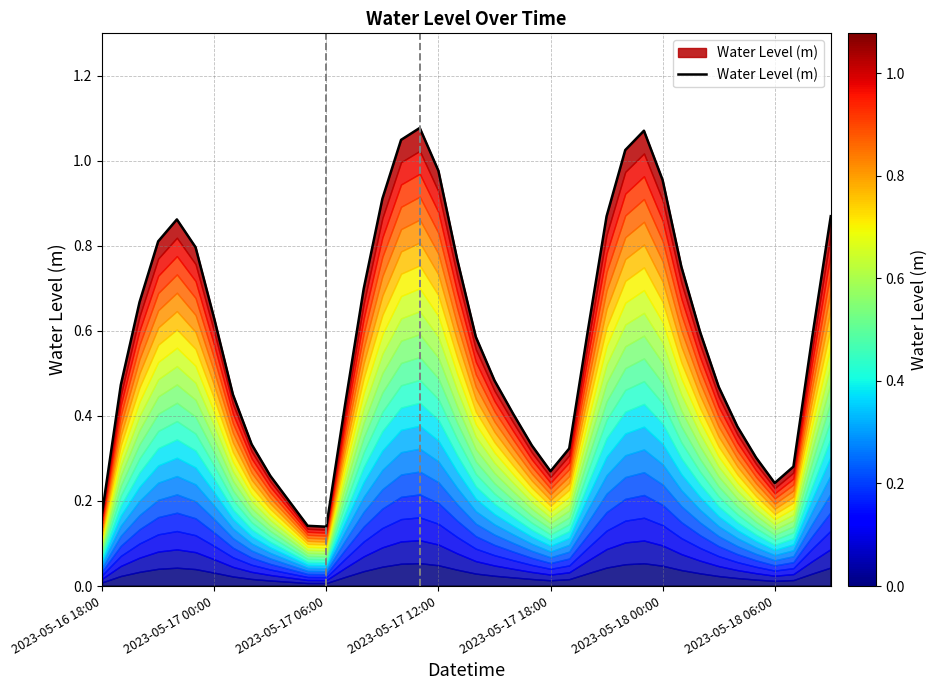

What is the difference between the values at 38 and 2023-05-17 12:00?

0.2